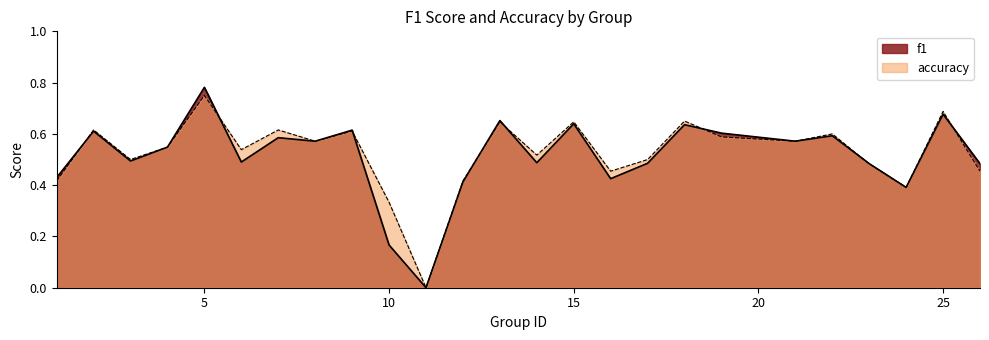

Where is the first local maximum for accuracy?

2